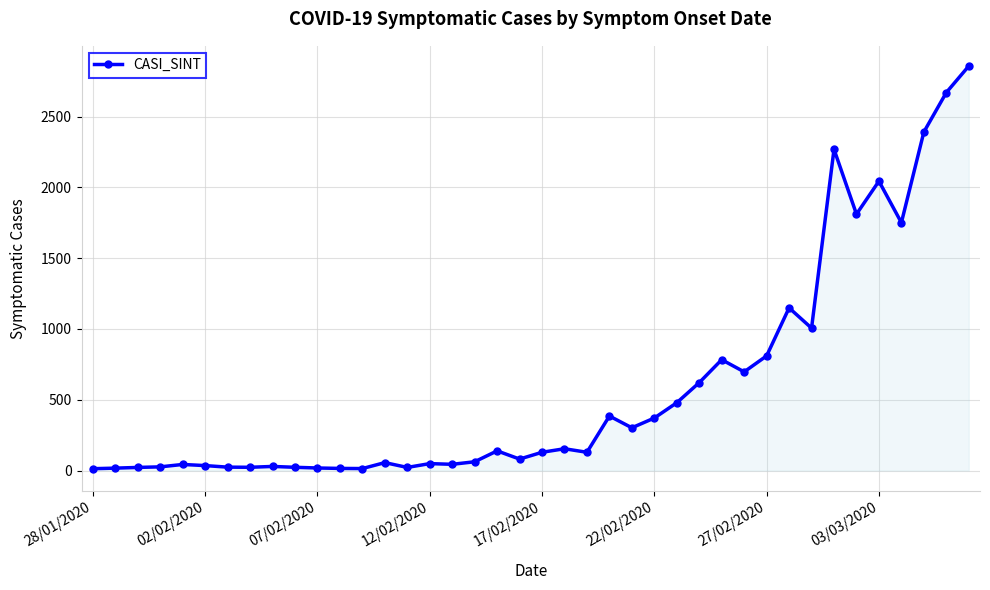

How many data points are less than 129?

19